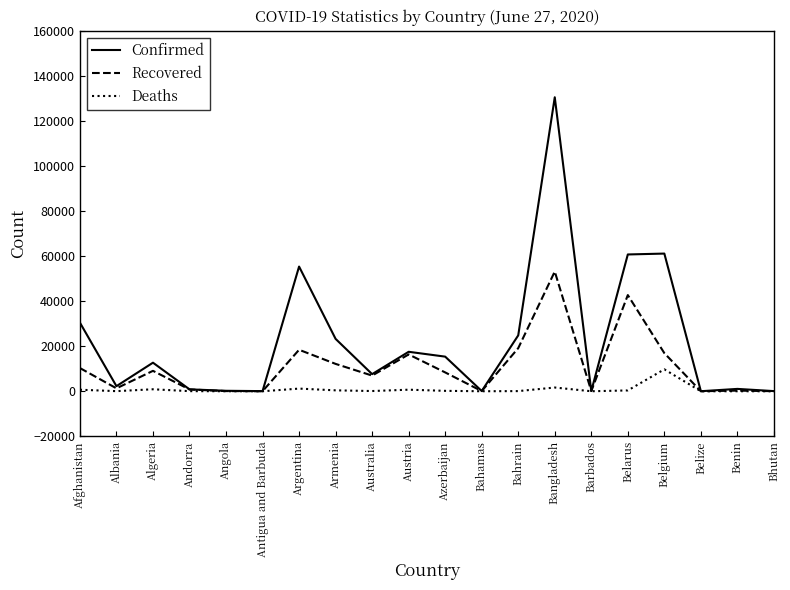

Is the value of Deaths at Benin greater than the value of Recovered at Bangladesh?

No